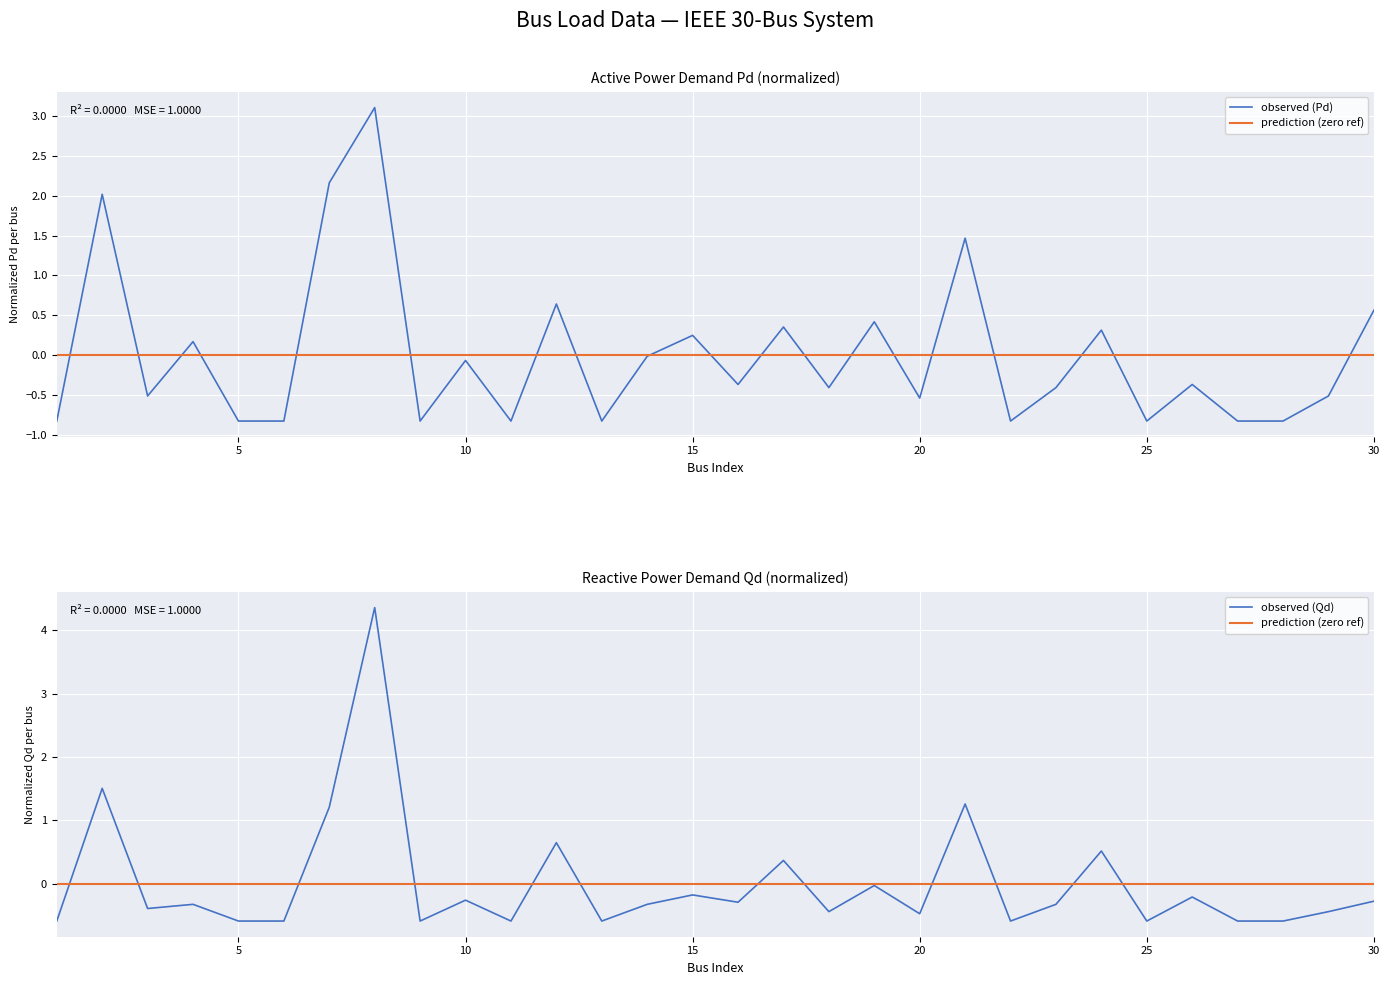

Where does the Pd series first go above 0?

2